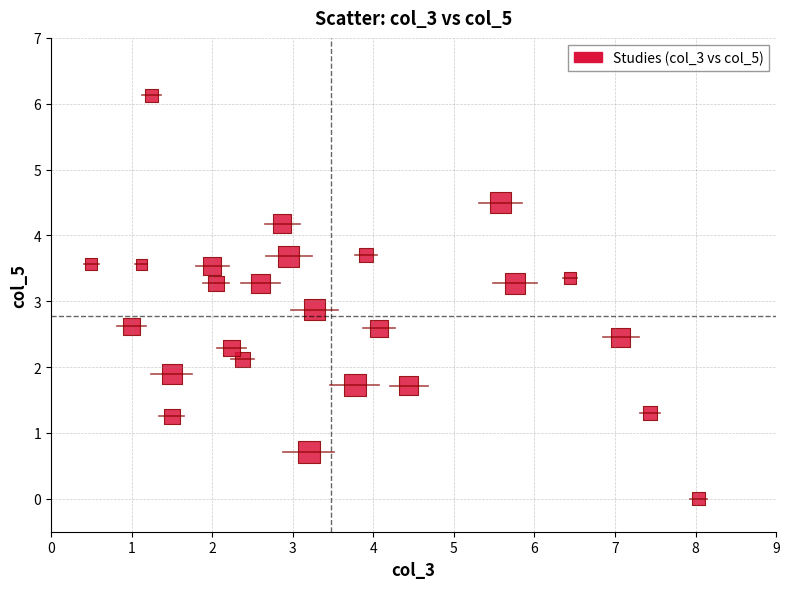

What Y value in the scatter plot is closest to 3?

2.9